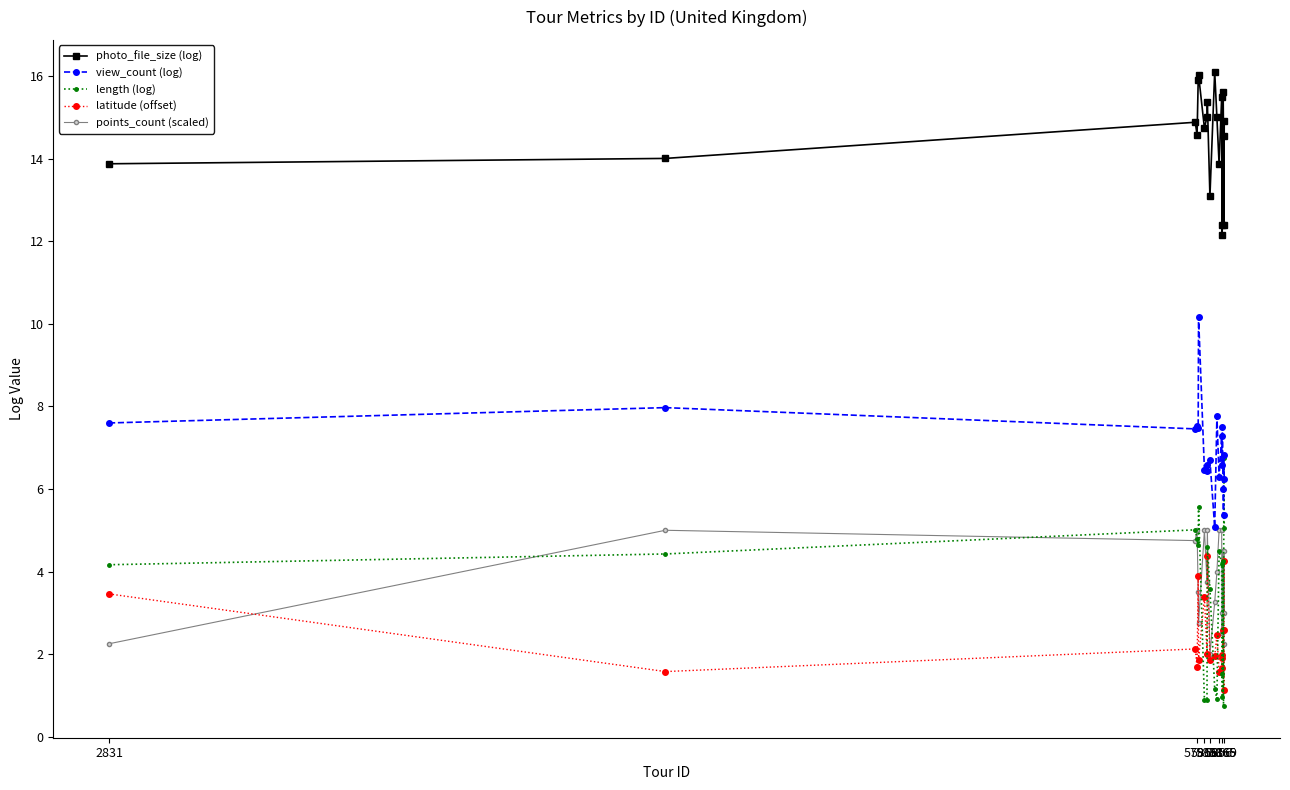

How many lines are shown in the chart?

5